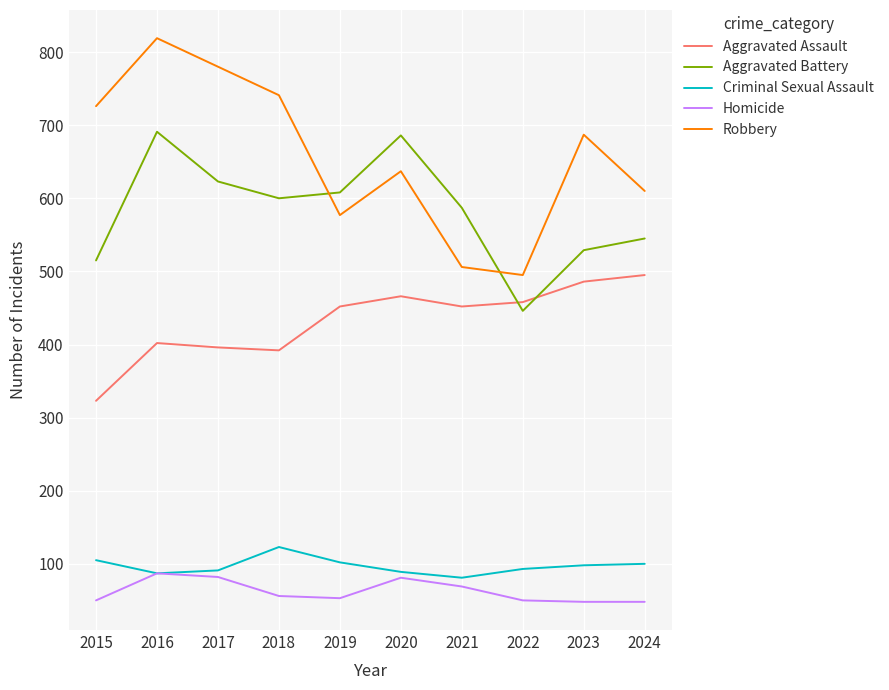

What is the difference between the Criminal Sexual Assault values at 2016 and 2015?

18